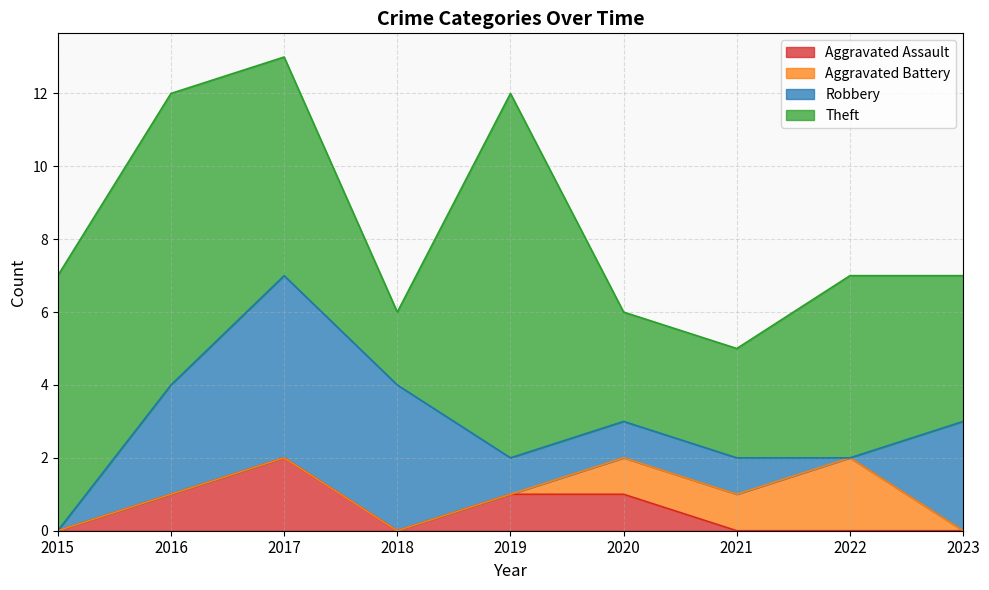

True or false: Aggravated Assault and Aggravated Battery intersect in this chart.

False